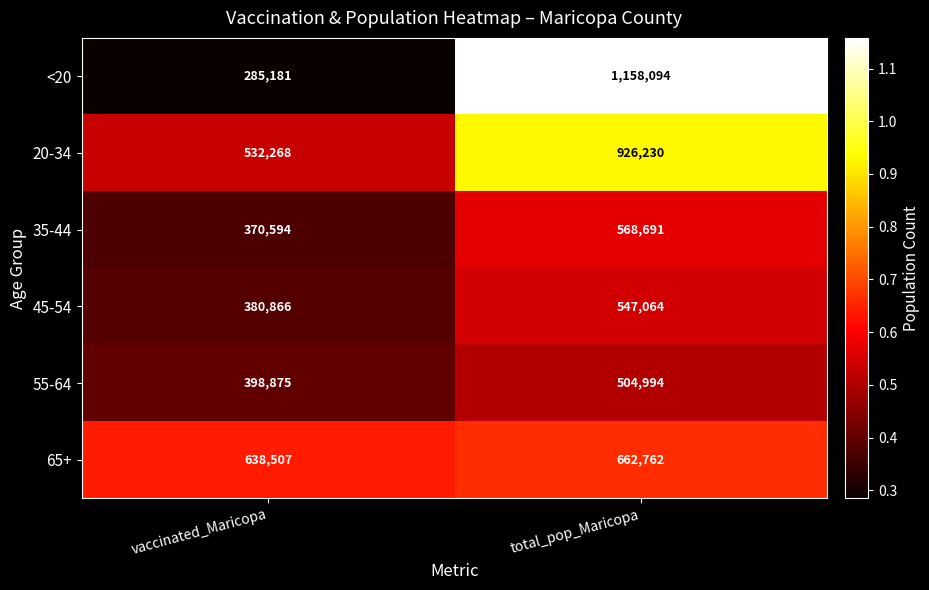

Which category has the highest value across all series?

total_pop_Maricopa